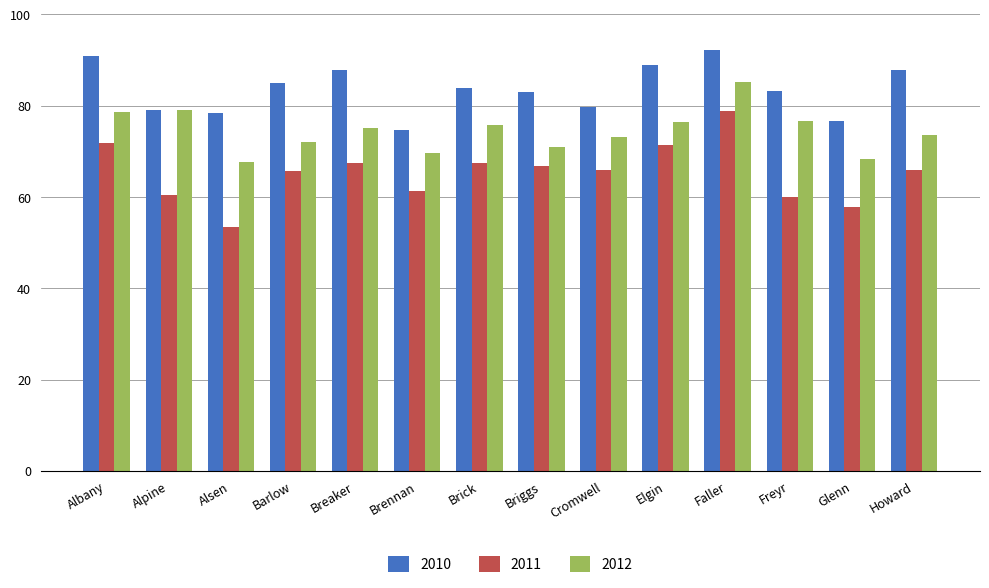

What is the value of the 2010 bar at the 14th from the left?

87.8